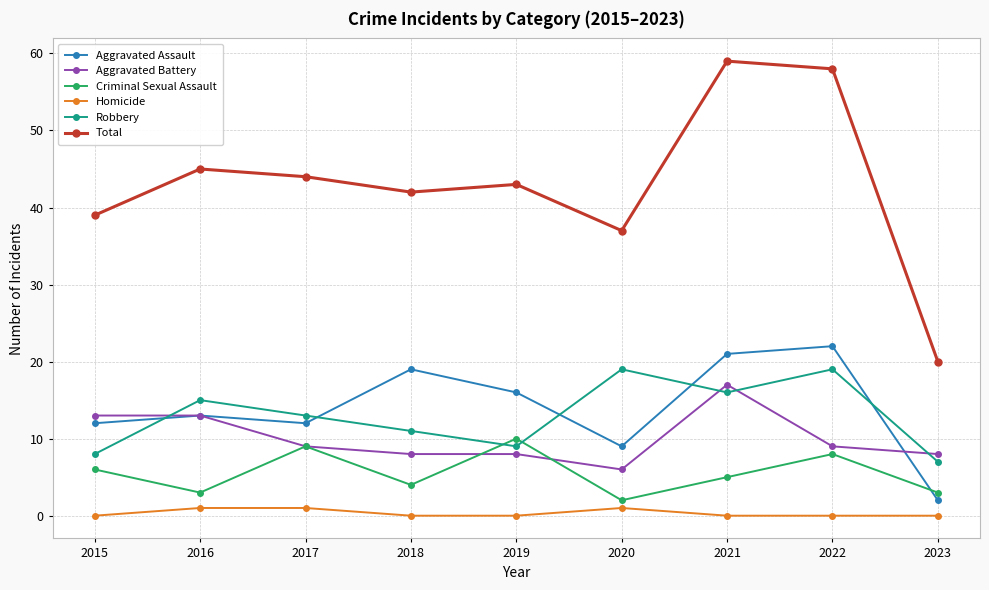

What is the sum of the Total values at 2018 and 2022?

100